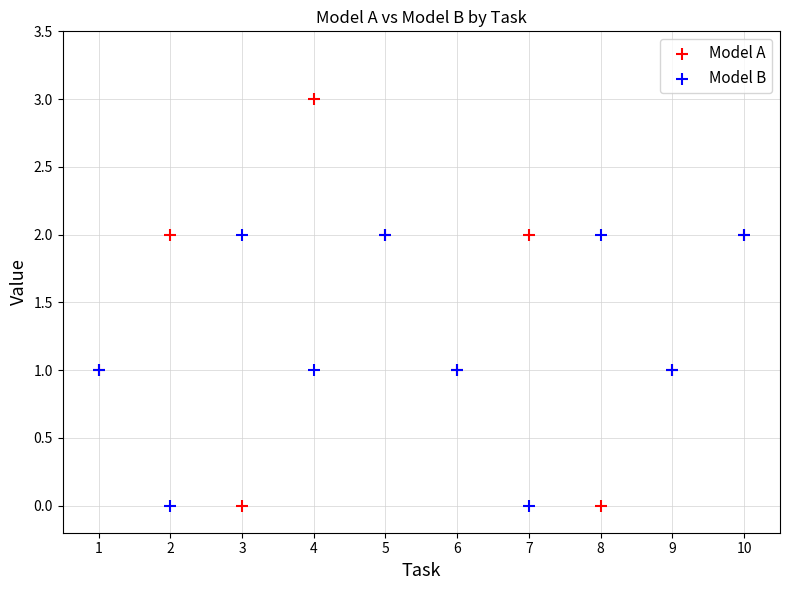

Which series has the largest Y range (max minus min)?

Model A